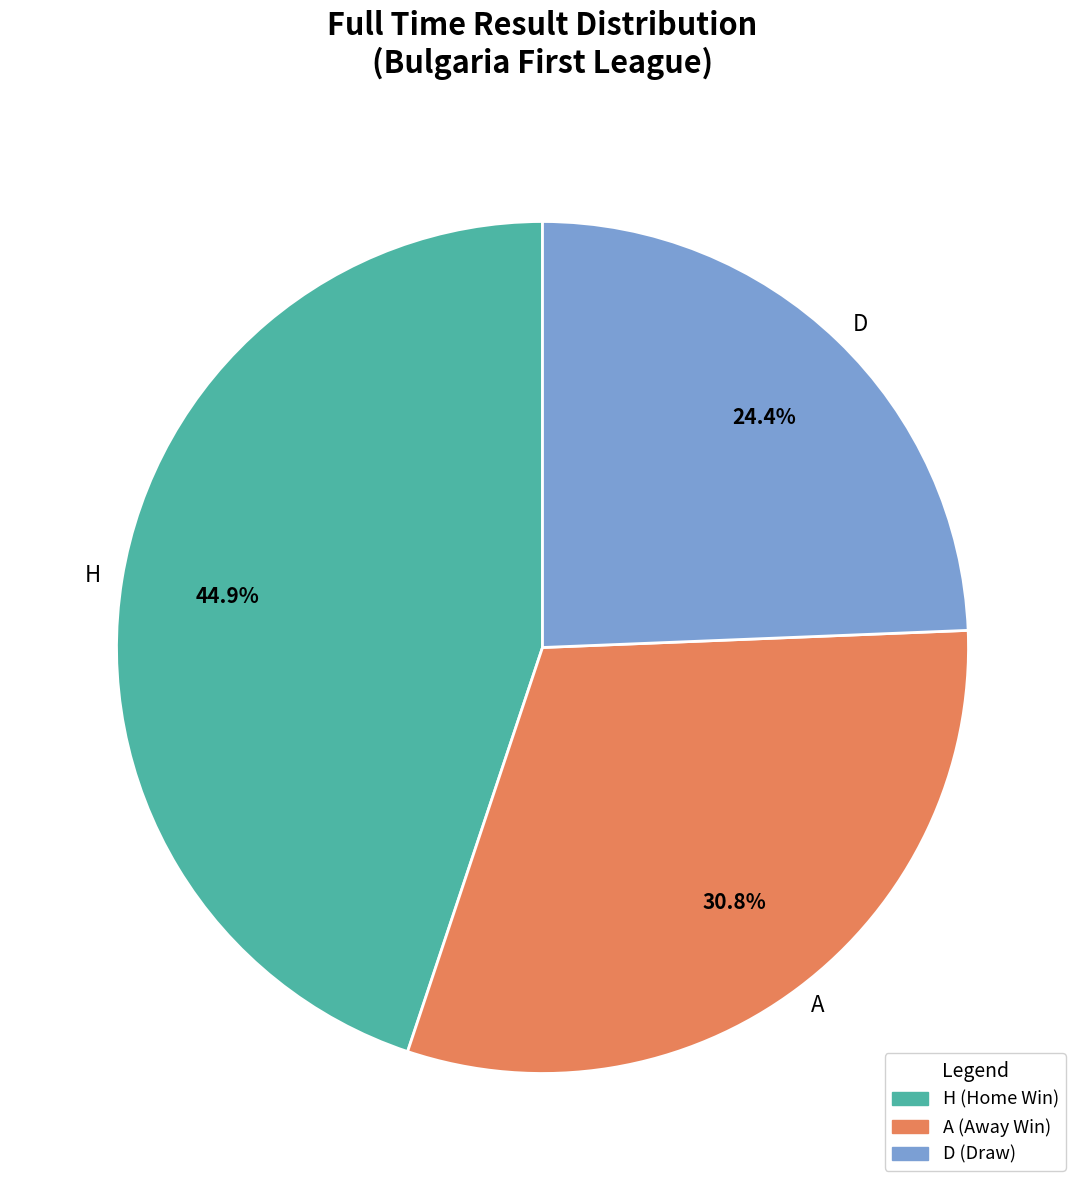

Does D account for over 50% of the chart?

No